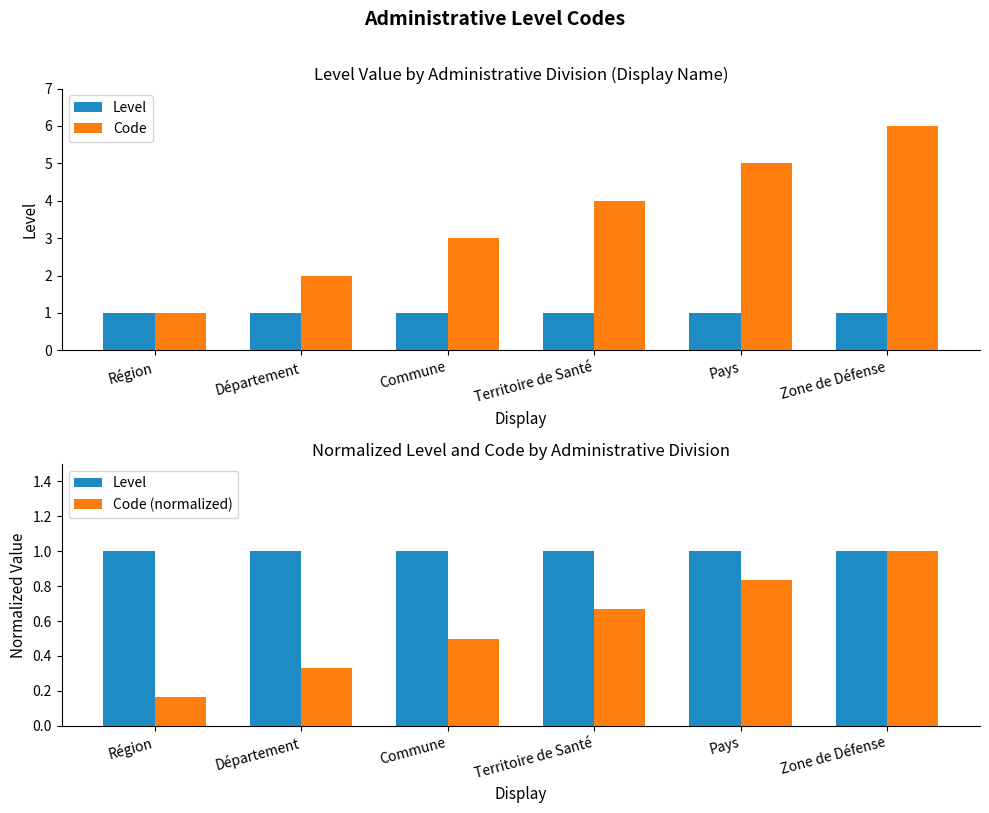

What is the label of the 4th bar from the left?

Territoire de Santé